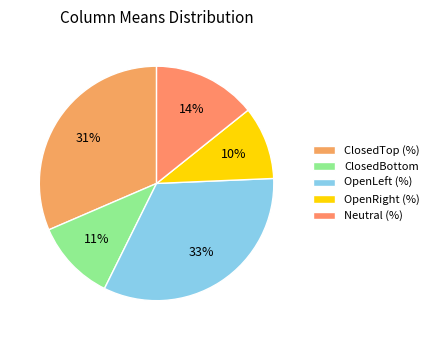

How many segments does this pie chart have?

5